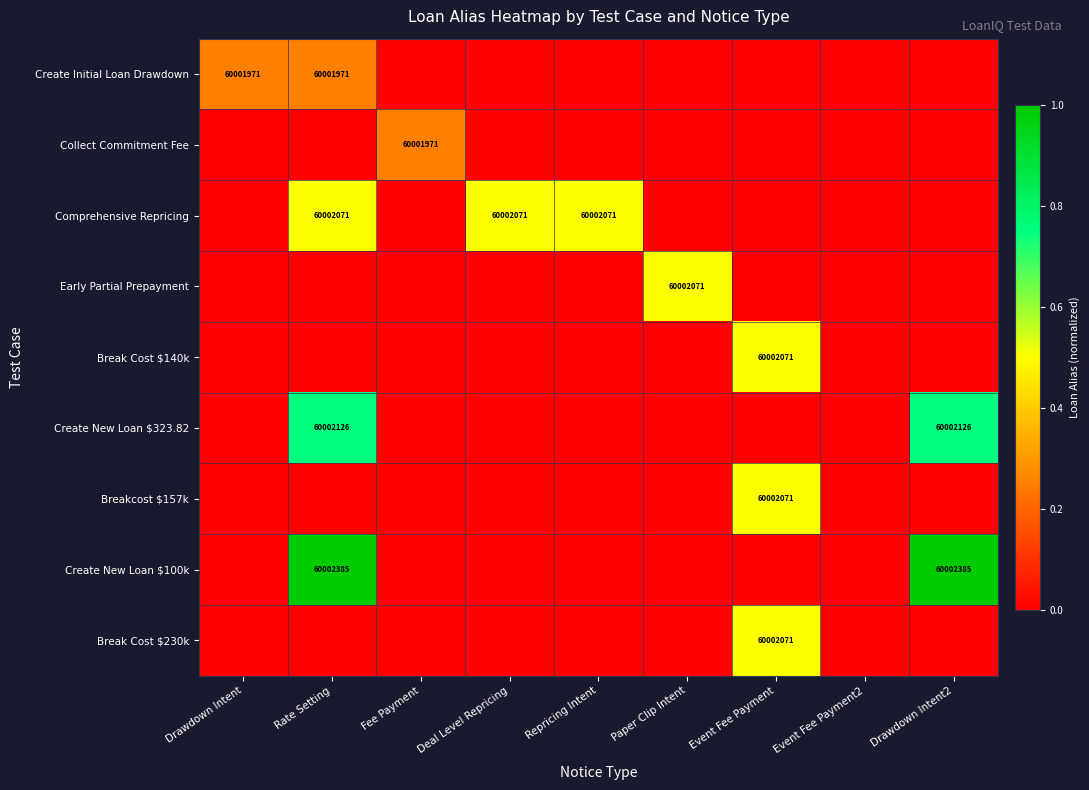

The value of Comprehensive Repricing at Rate Setting is 60002071. True or false?

True